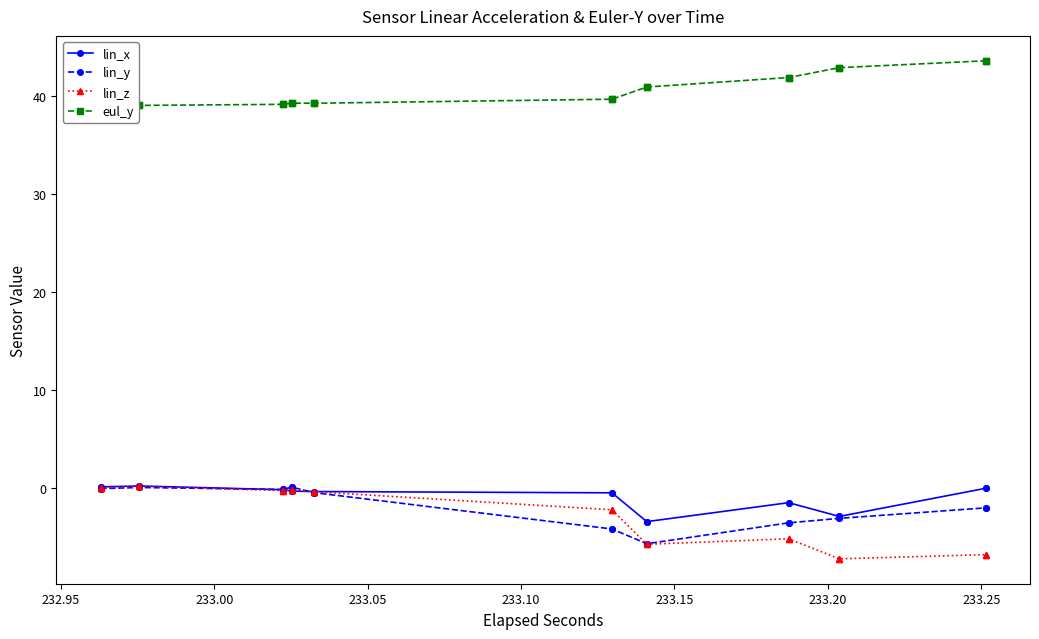

How many lines are shown in the chart?

4